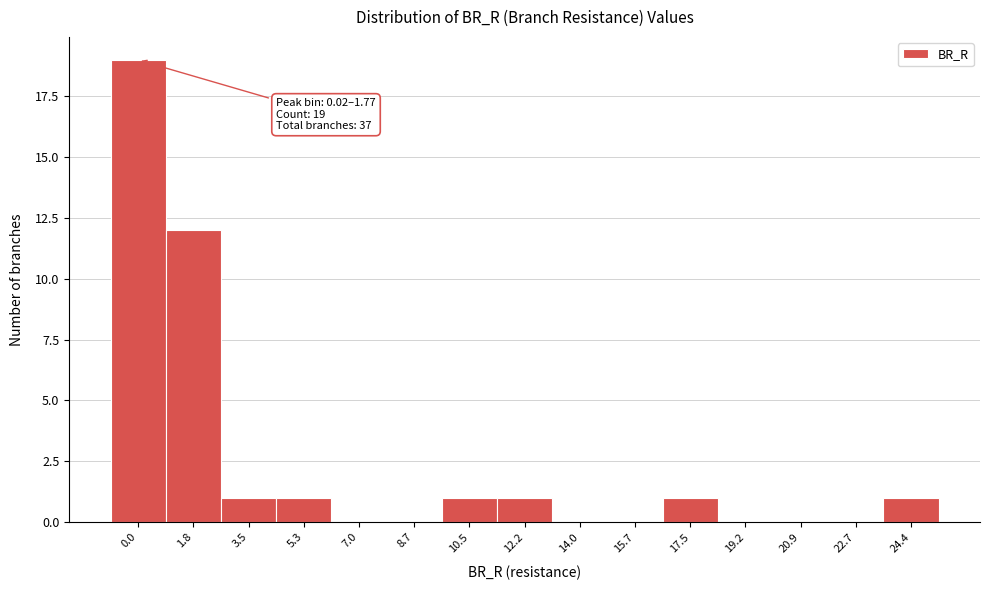

Reading left to right, extract all data points from this chart.

0.0=19	1.8=12	3.5=1	5.3=1	7.0=0	8.7=0	10.5=1	12.2=1	14.0=0	15.7=0	17.5=1	19.2=0	20.9=0	22.7=0	24.4=1